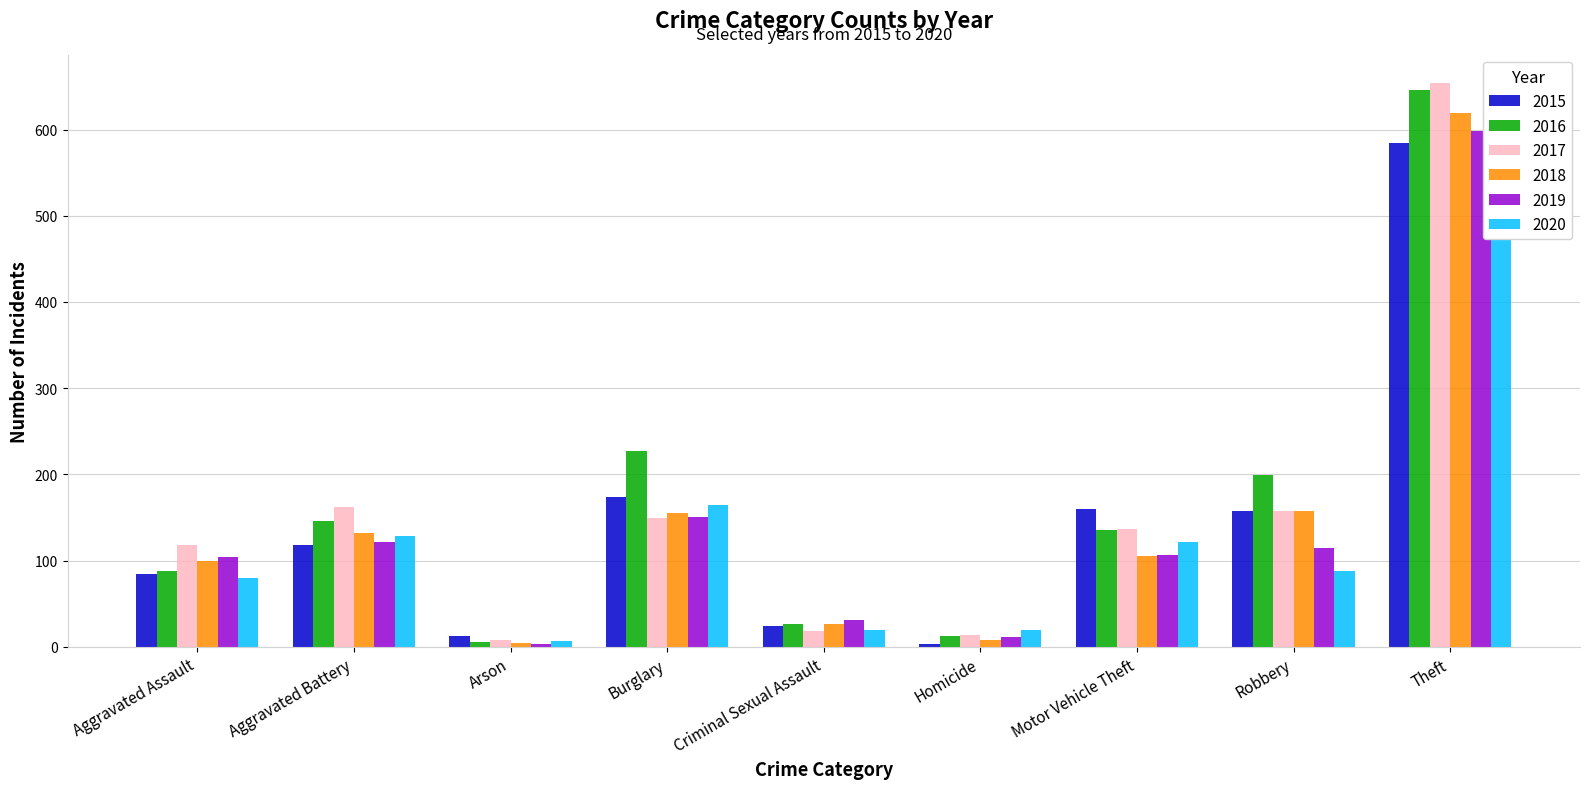

What are all the series names shown in the legend?

2015, 2016, 2017, 2018, 2019, 2020